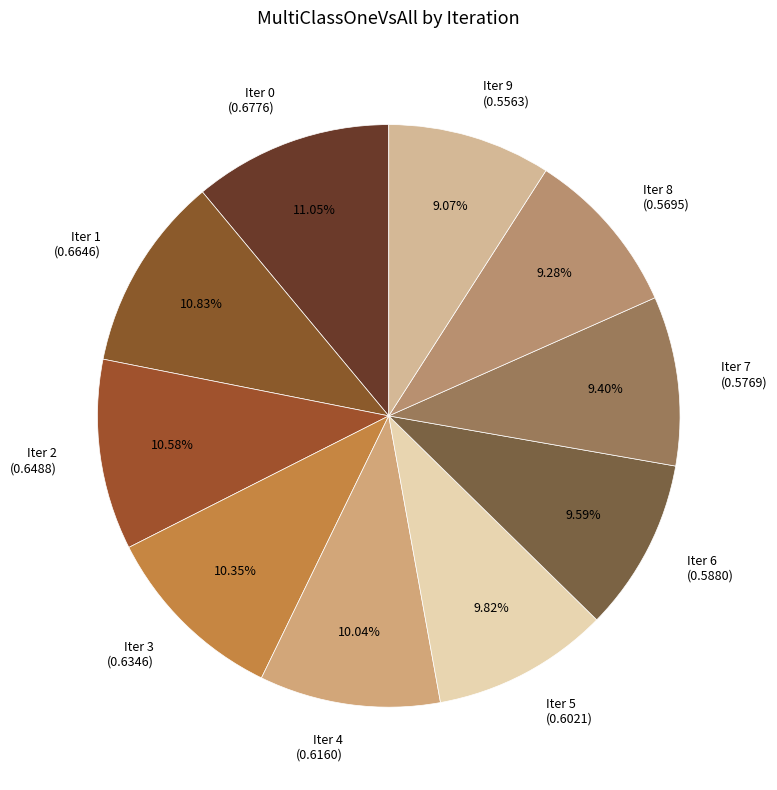

Is there any slice that represents more than half of the pie?

No